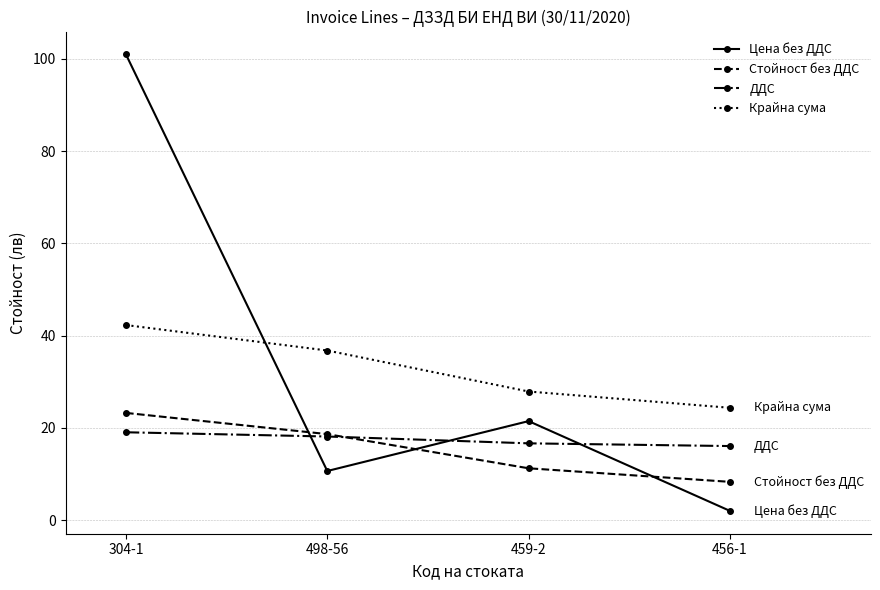

True or false: Стойност без ДДС has more than 0 interior local peaks.

False